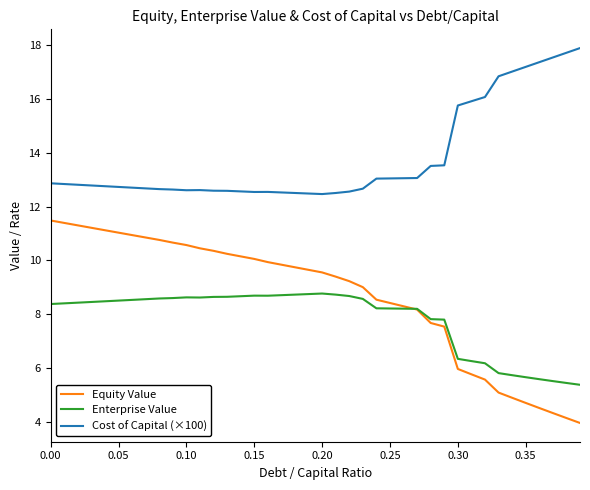

True or false: Cost of Capital (×100) and Equity Value intersect in this chart.

False